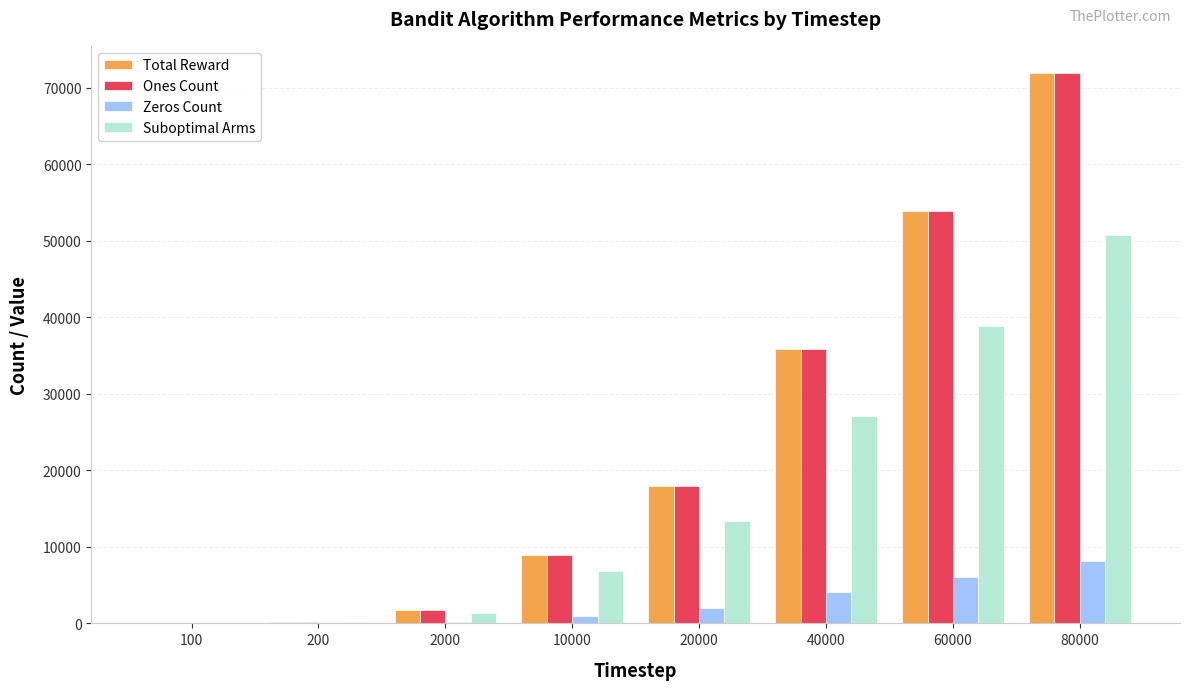

What is the highest value of the Total Reward series?

71886